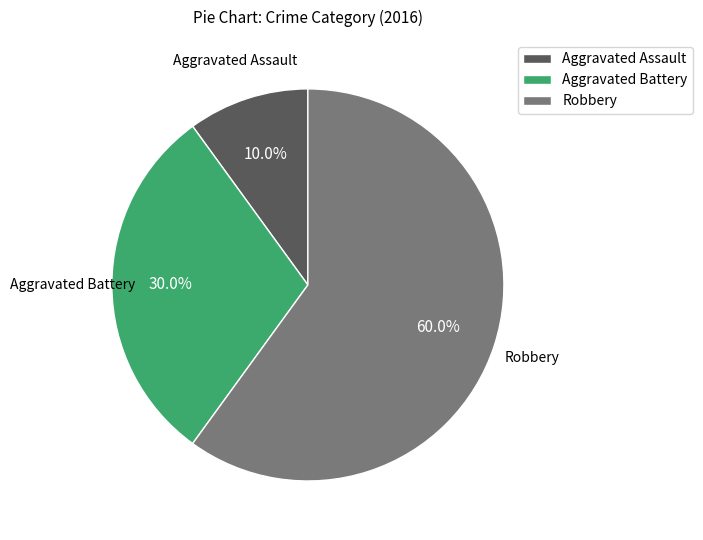

Count the number of slices in the pie.

3